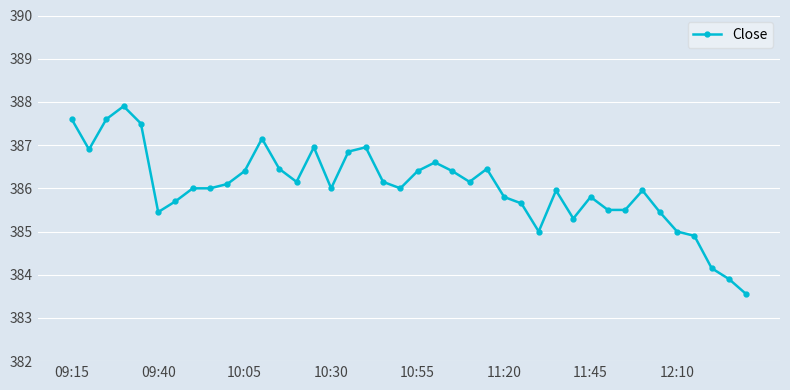

What is the sum of all values?

15441.2